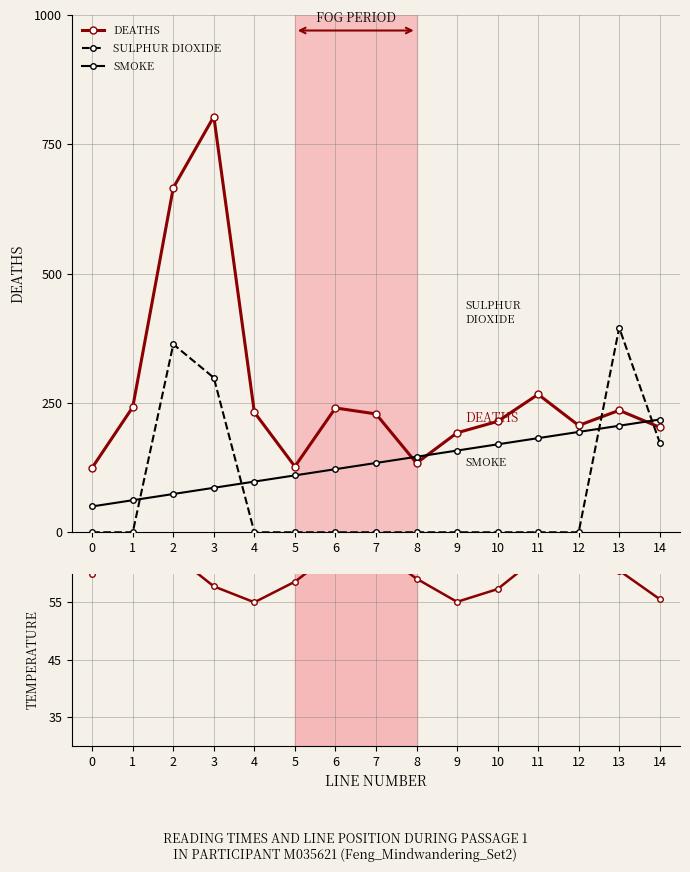

Which series changed the most between 4 and 8?

DEATHS